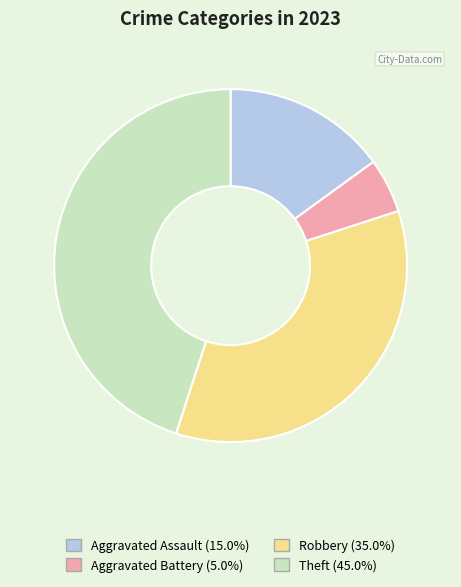

Is there a majority slice in this chart?

No